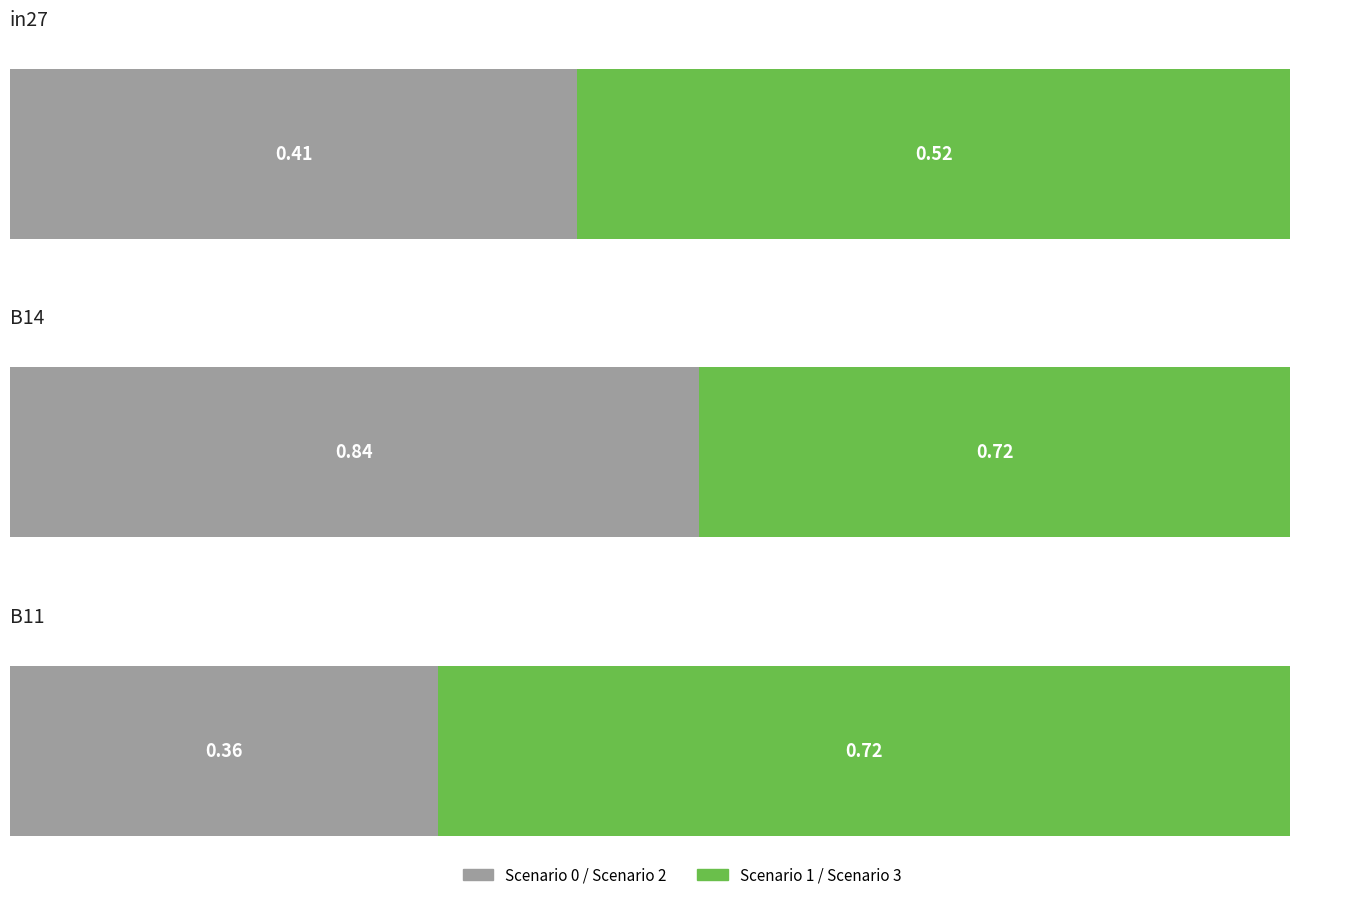

The value of job538_scenario2_1067 at in27 is 0.2. True or false?

False